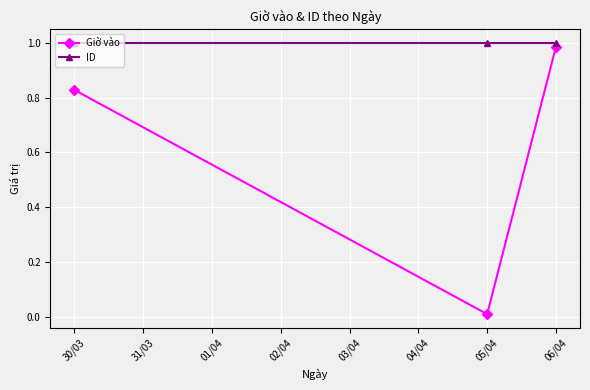

Rank the series by their average value, from lowest to highest.

Giờ vào, ID